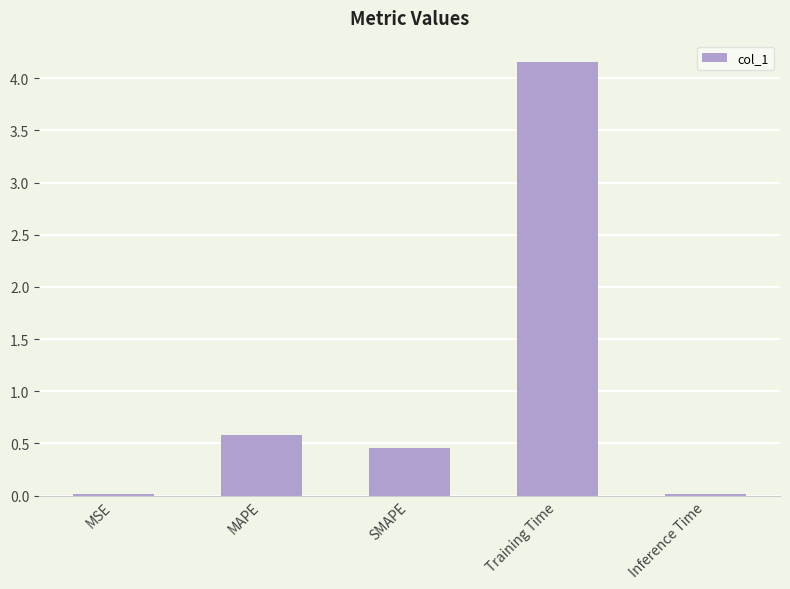

Which has a higher value, Training Time or MSE?

Training Time